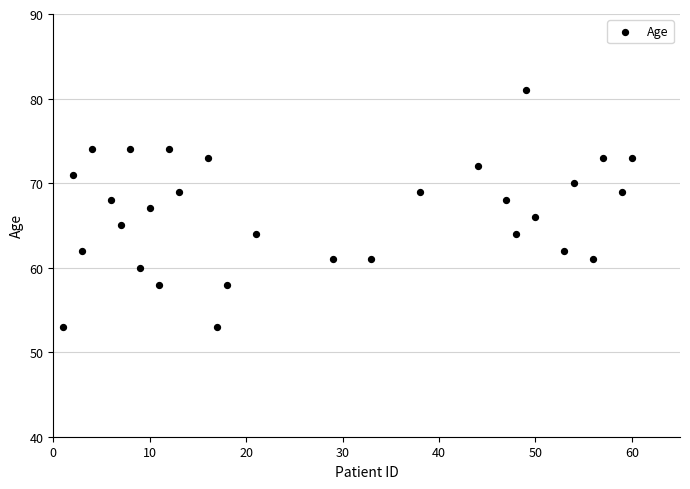

What is the range of X values (max minus min)?

59